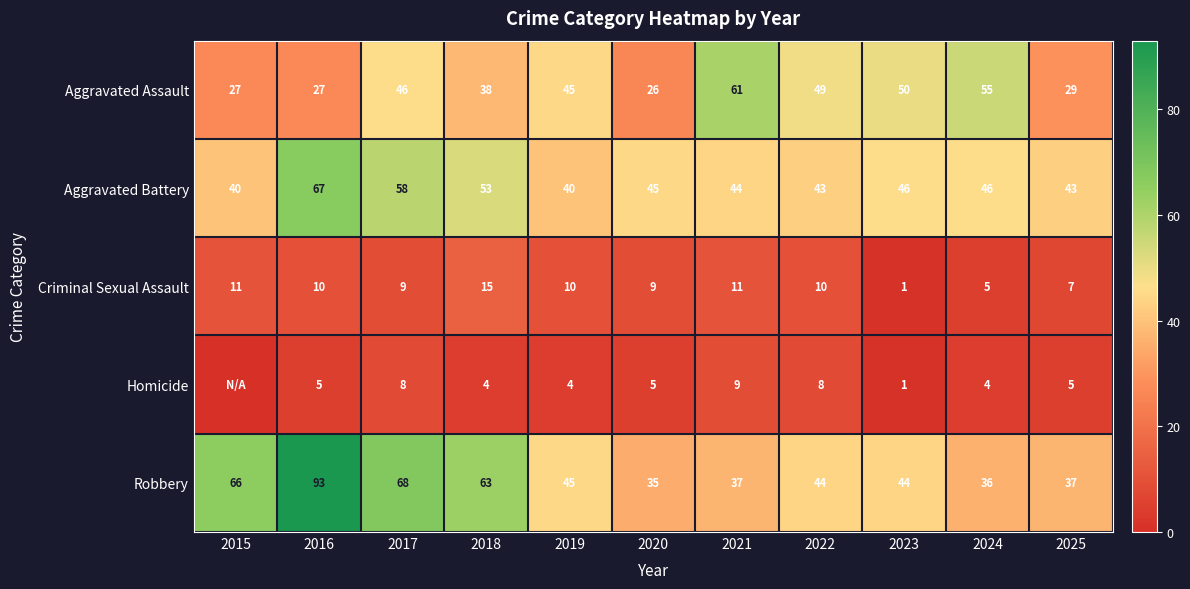

What is the sum of all Aggravated Assault values?

453